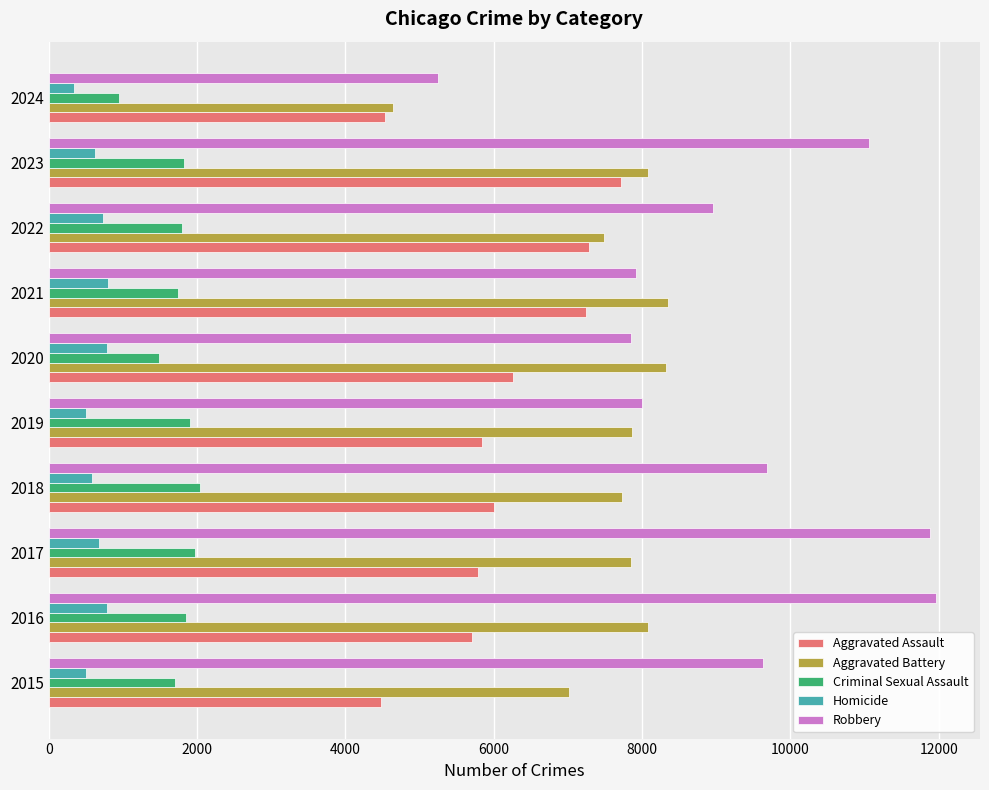

List the series in order of their peak value, lowest first.

Homicide, Criminal Sexual Assault, Aggravated Assault, Aggravated Battery, Robbery